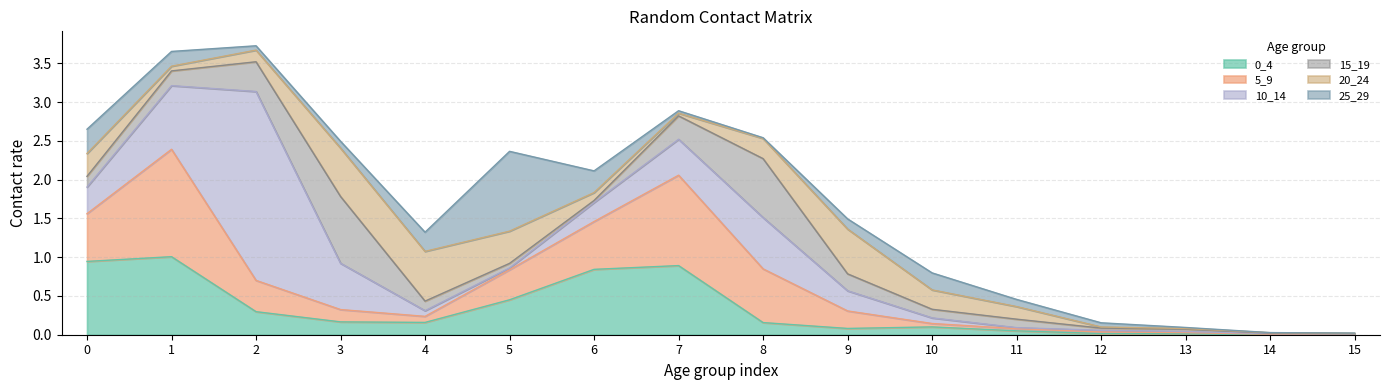

What is the total value across all series at 5?

2.4